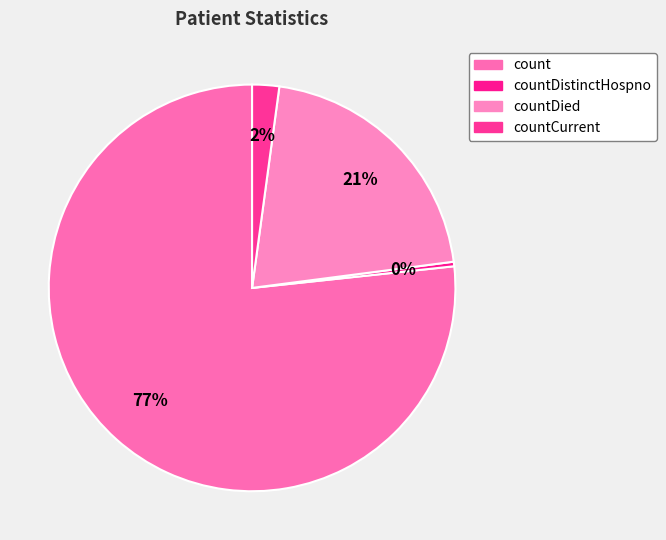

Count the number of slices in the pie.

4